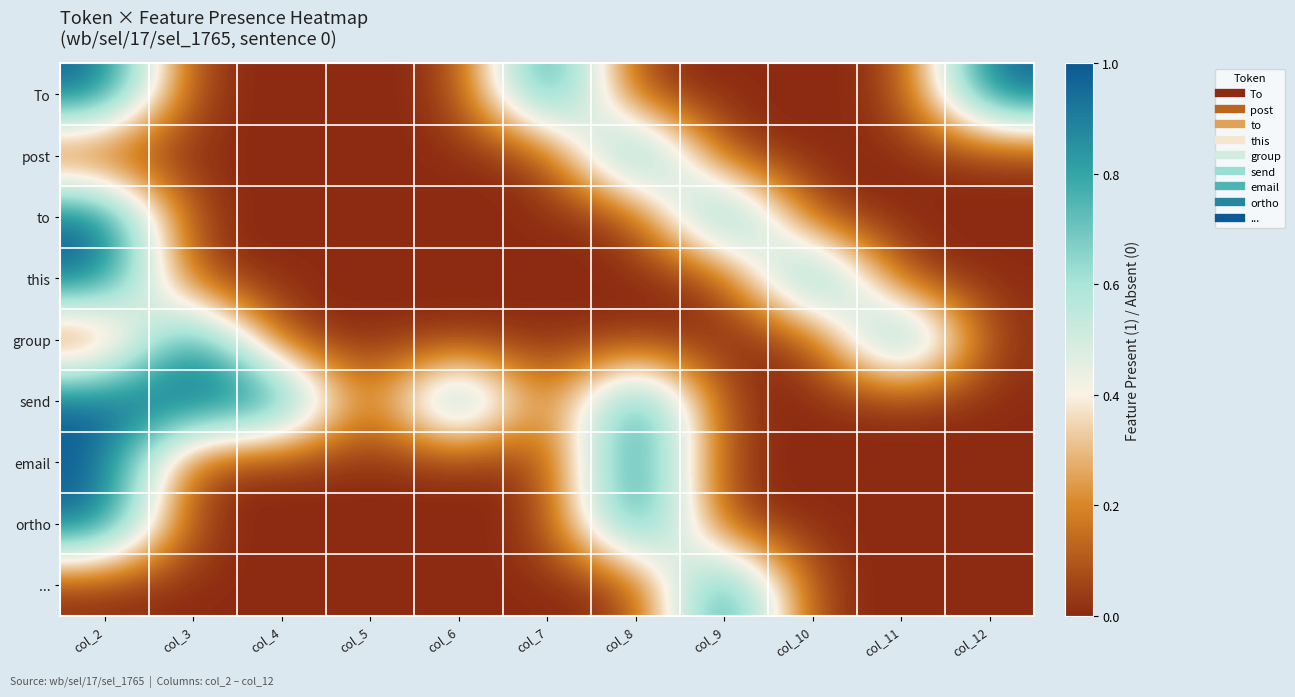

Which series has the largest total across all categories?

send